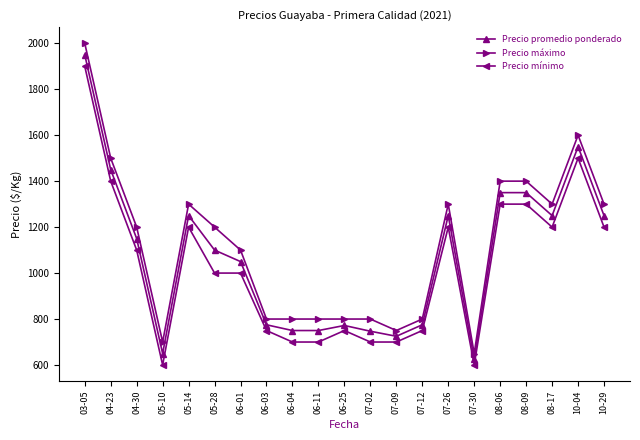

Where does the Precio máximo series first go above 1200?

03-05